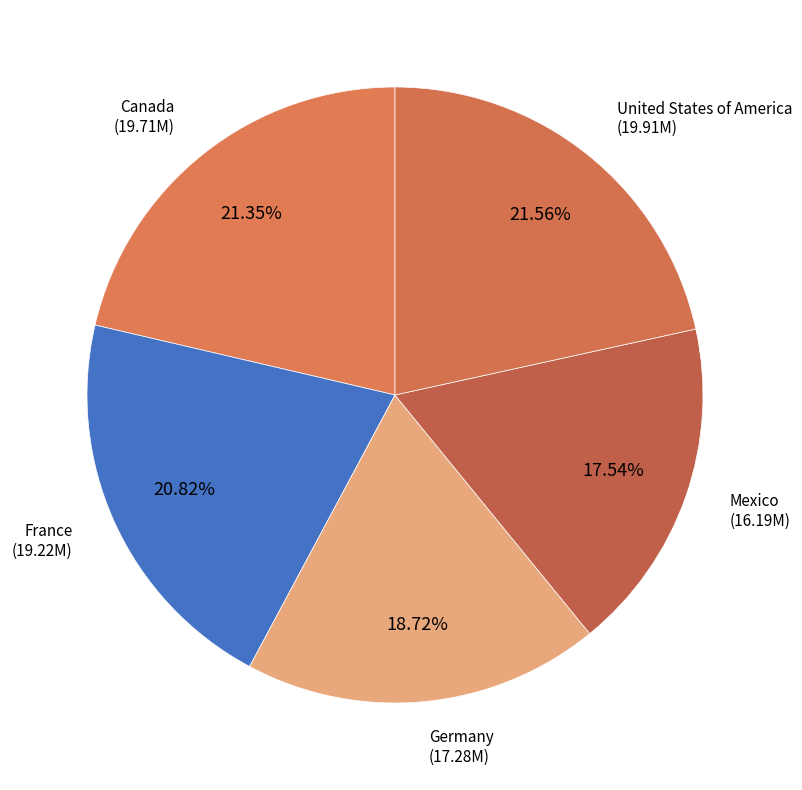

Rank the categories by value from highest to lowest.

United States of America, Canada, France, Germany, Mexico